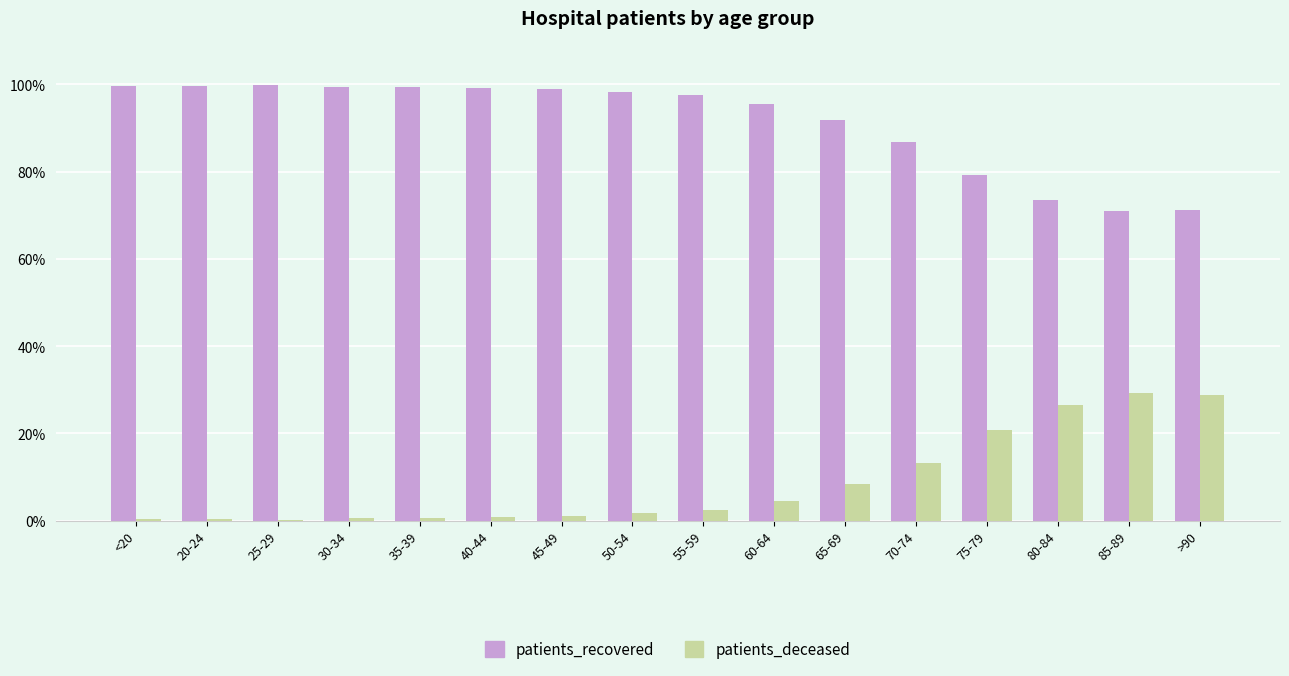

What is the sum of all patients_deceased values?

139.3